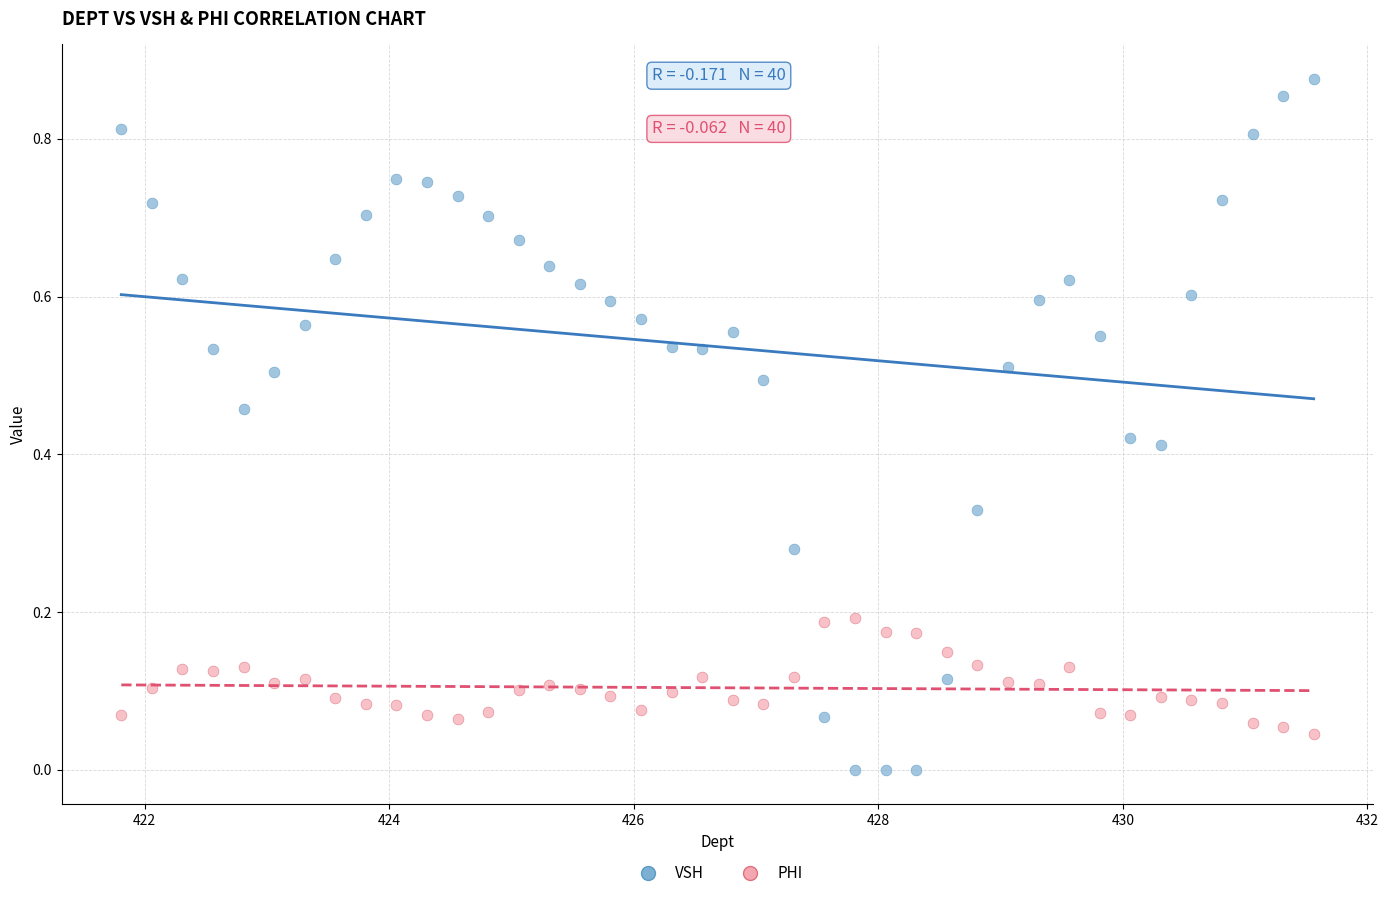

Which series has the widest spread of Y values?

VSH